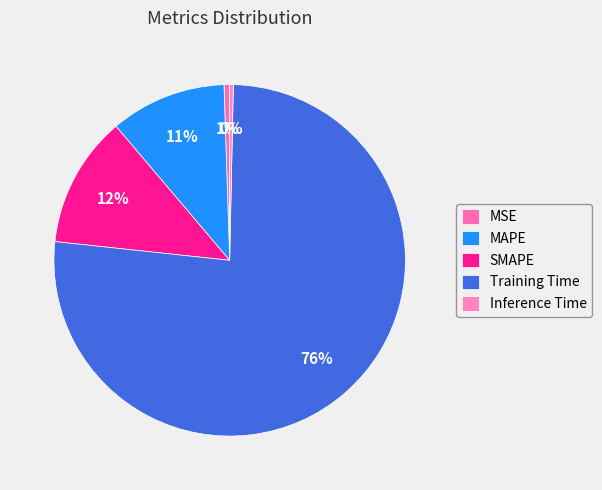

Is the sum of SMAPE and Training Time greater than half?

Yes